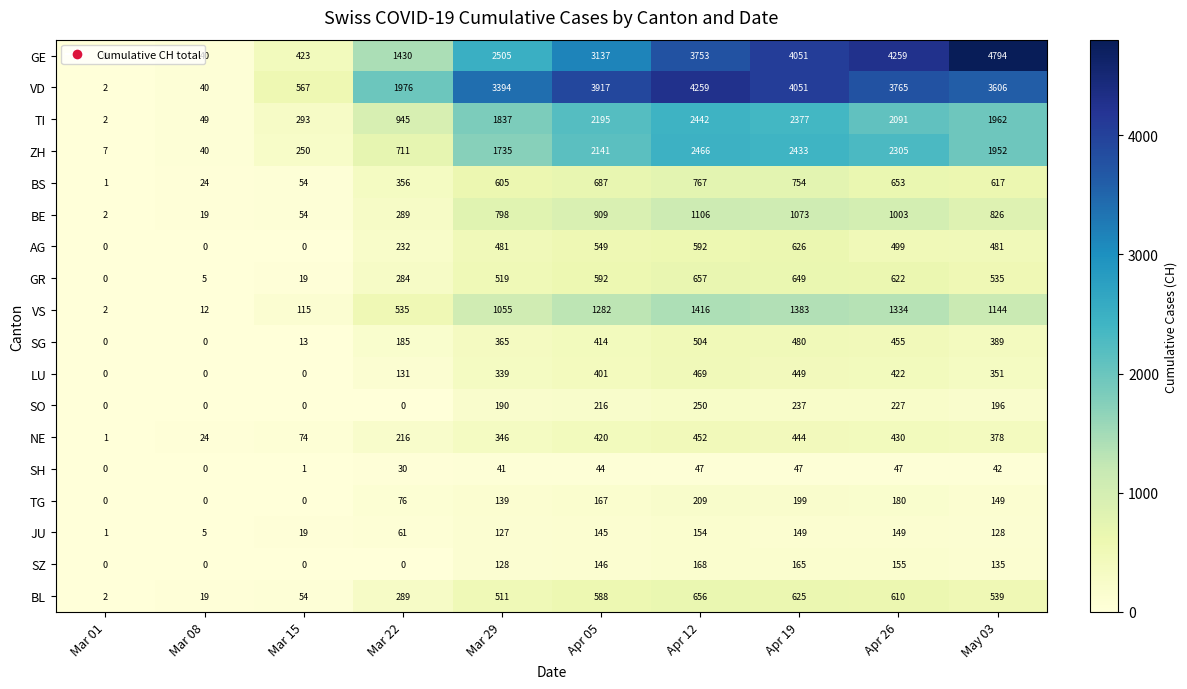

Count the number of data series in this chart.

18